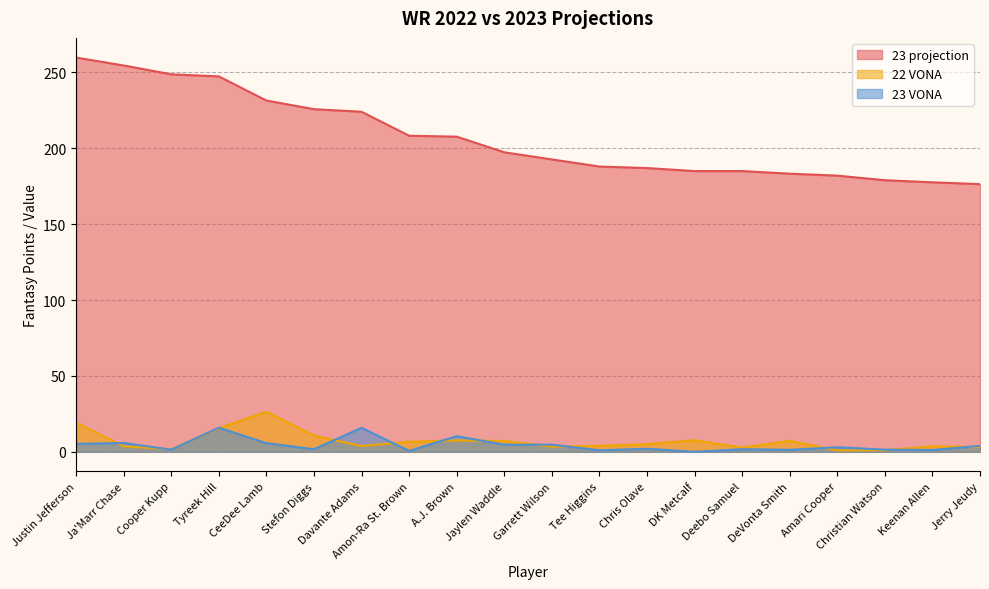

At which label is 23 projection closest to 218?

Davante Adams